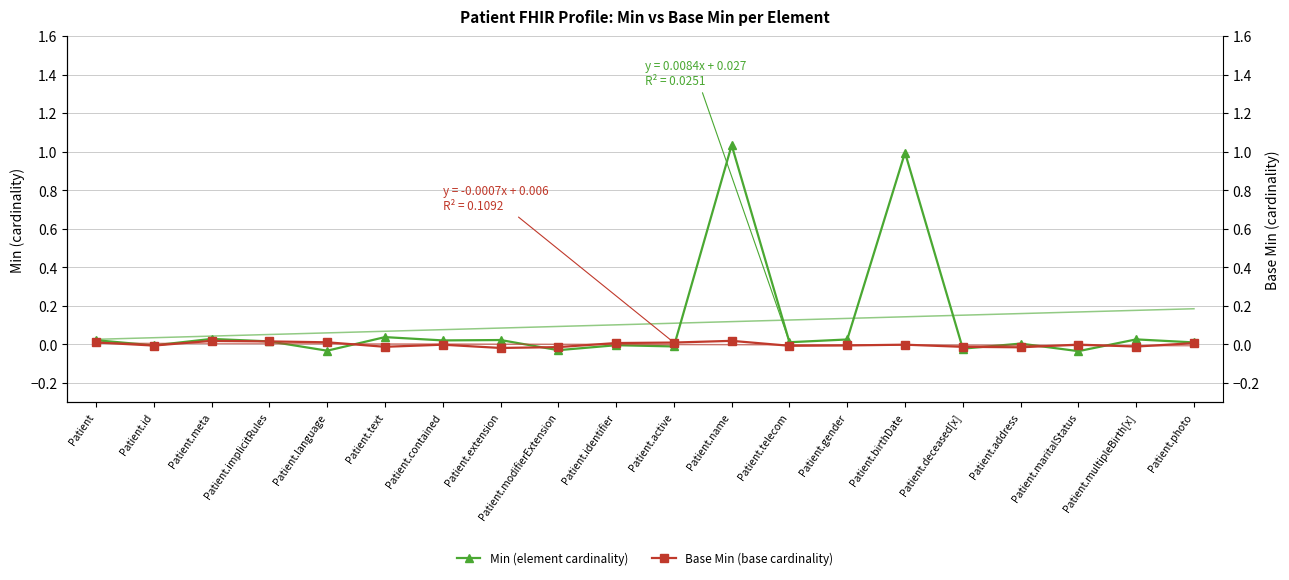

True or false: Base Min (base cardinality) has more than 0 interior local peaks.

True